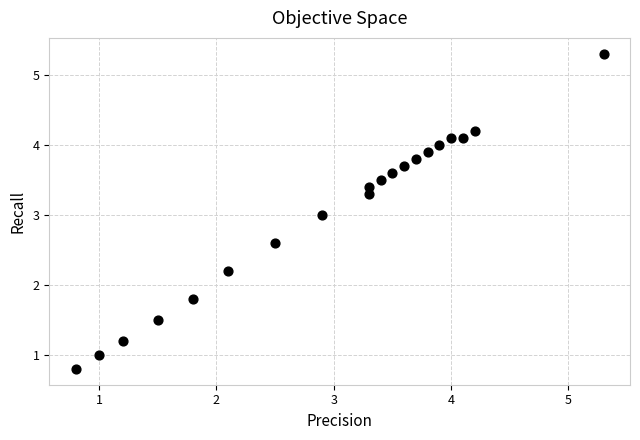

What is the range of Y values (max minus min)?

4.5